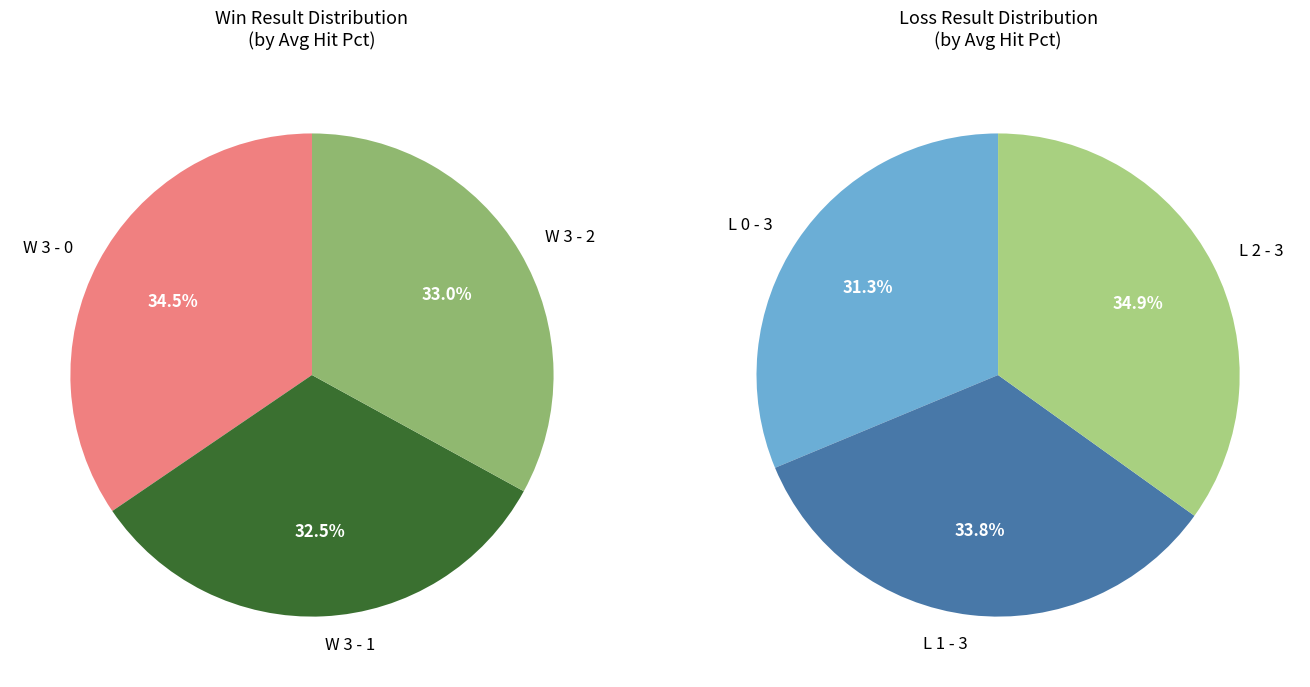

Does any single category account for the majority?

No